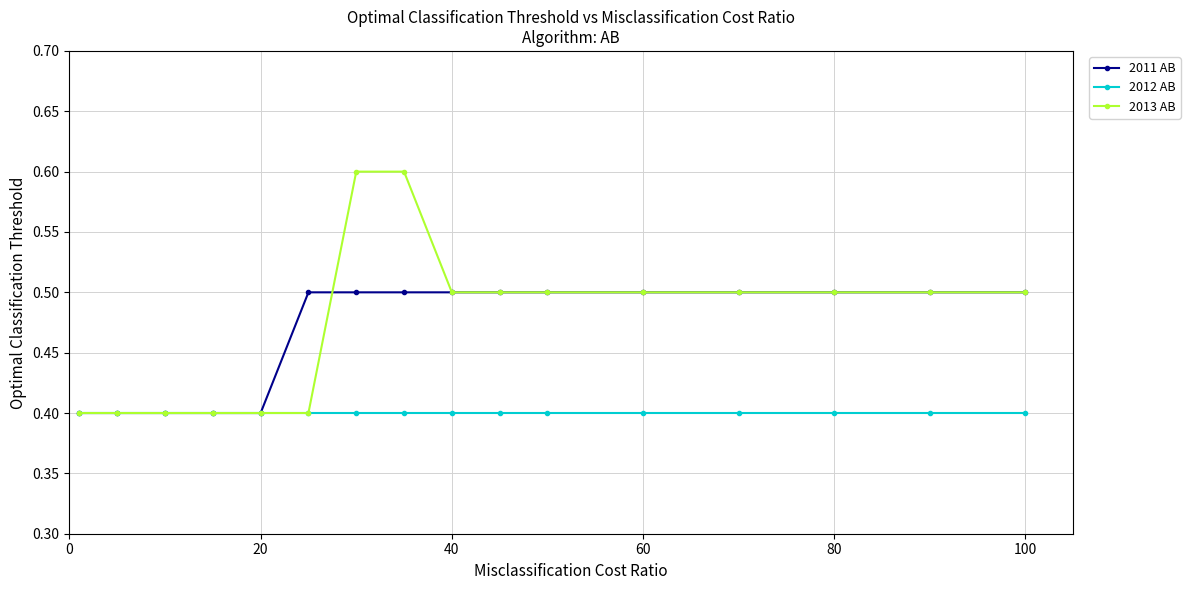

How many 2013 AB values are between 0 and 1?

16